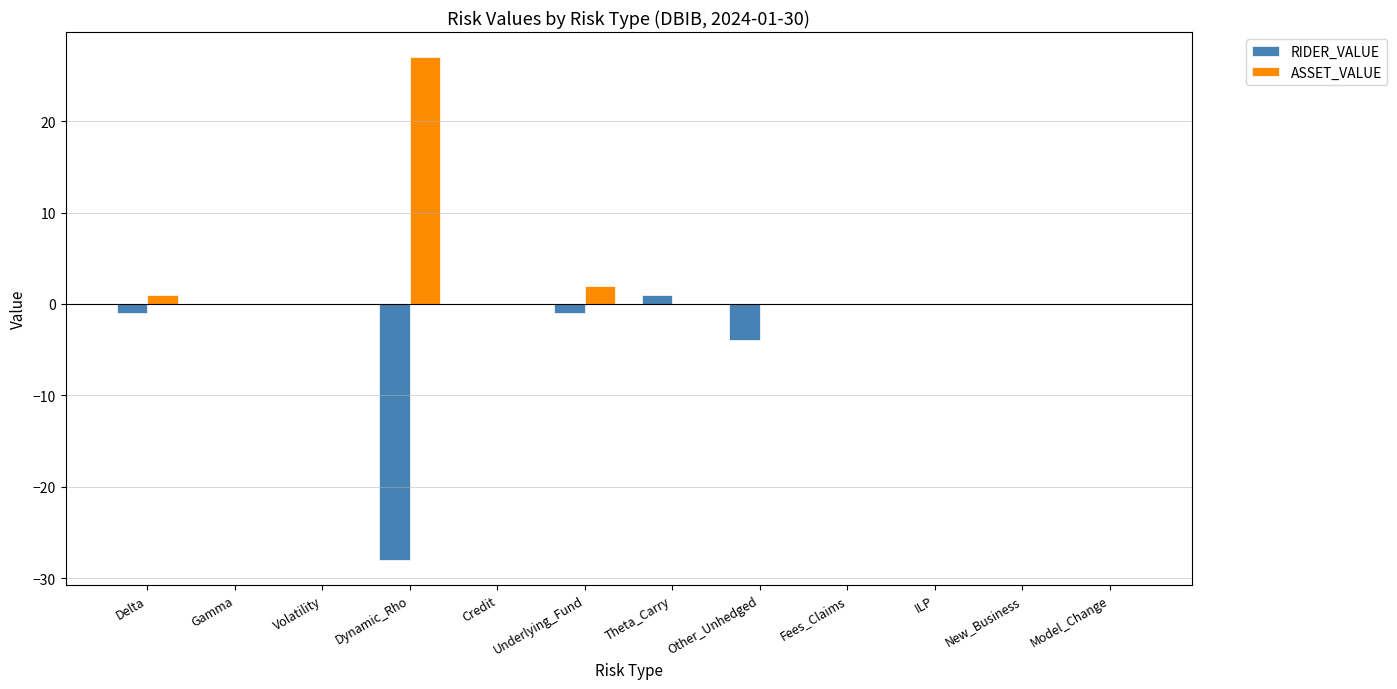

Which series has the largest total across all categories?

ASSET_VALUE